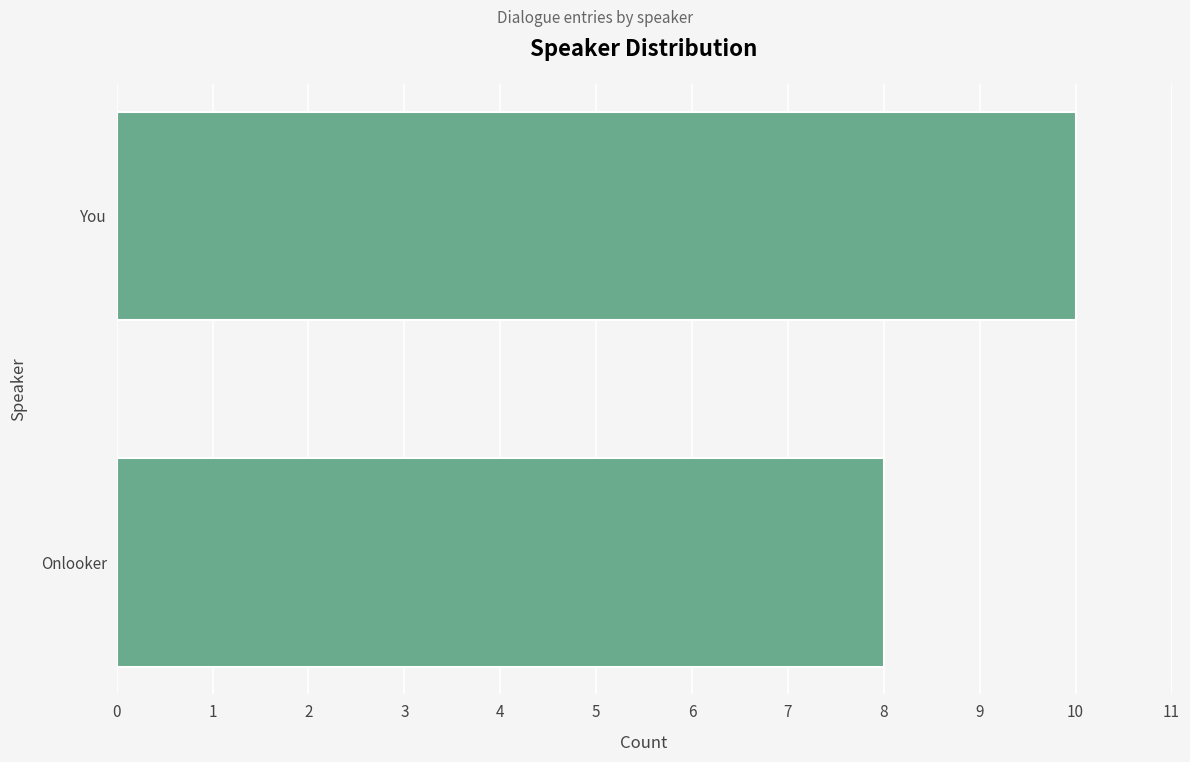

What is the smallest value displayed?

8